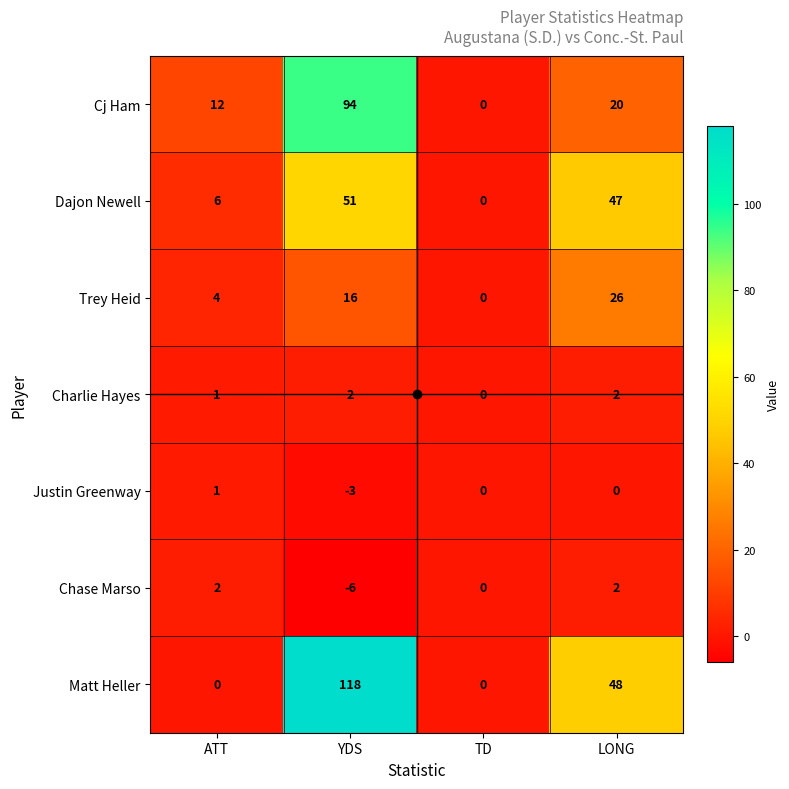

Which series has the widest spread of values?

Matt Heller